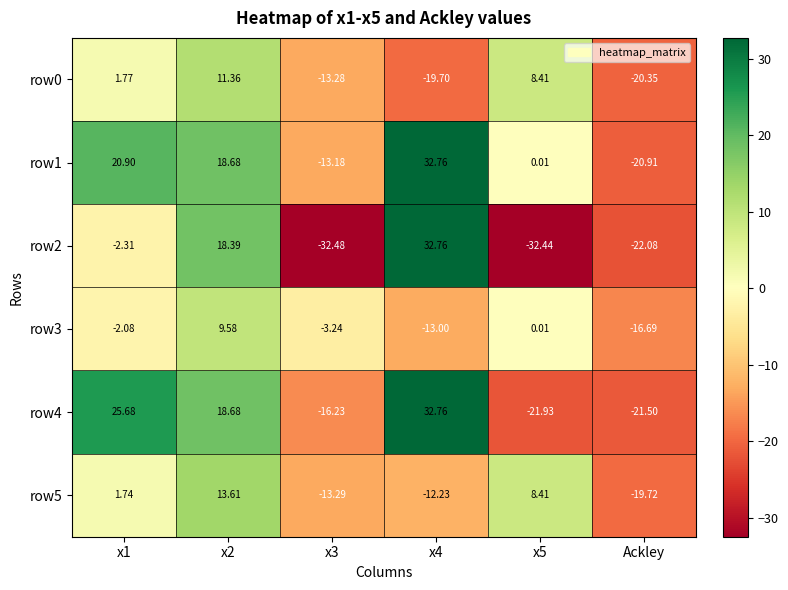

At which category is the sum across all series the highest?

x2